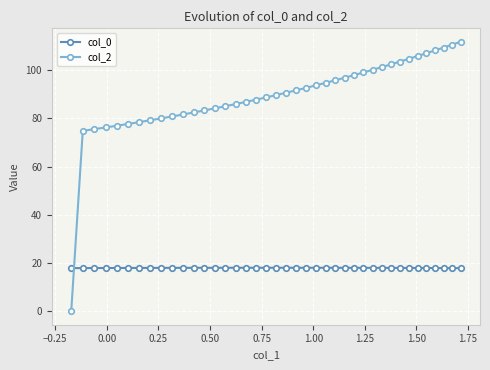

List the series in order of their overall mean, lowest first.

col_0, col_2